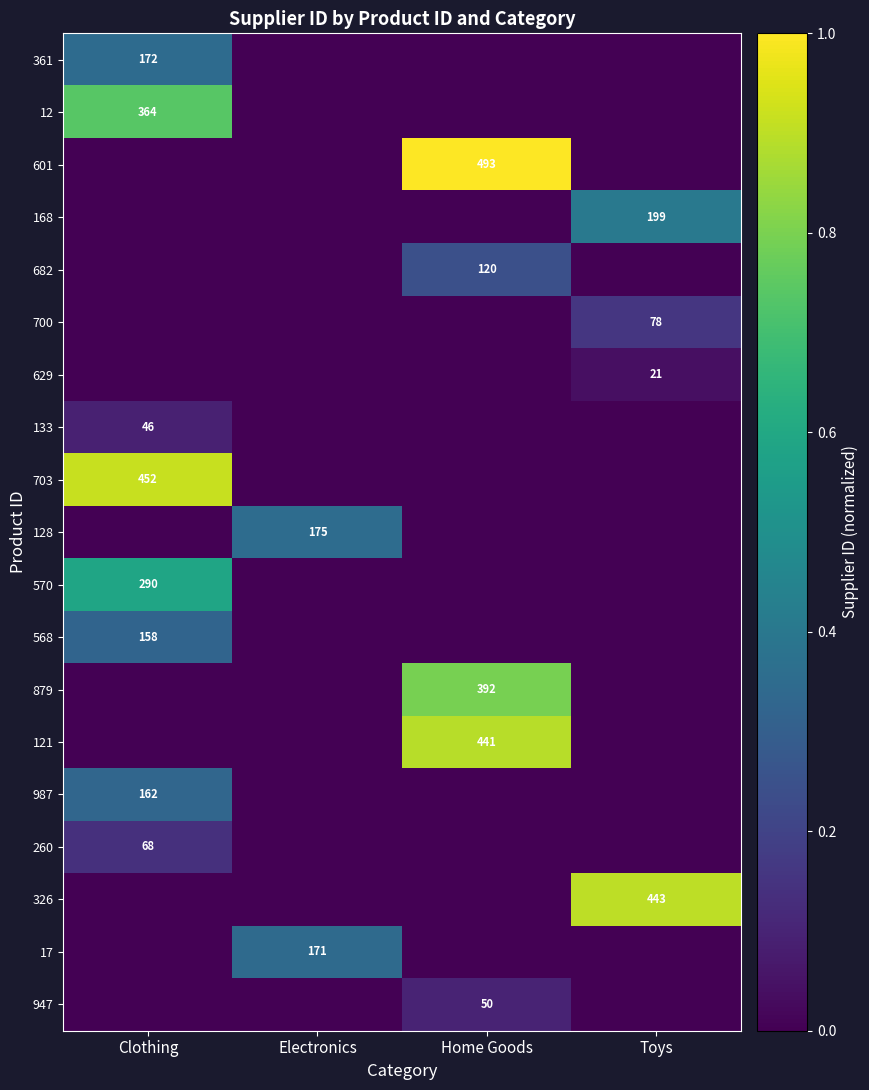

Which has a higher value, Home Goods or Toys?

Home Goods